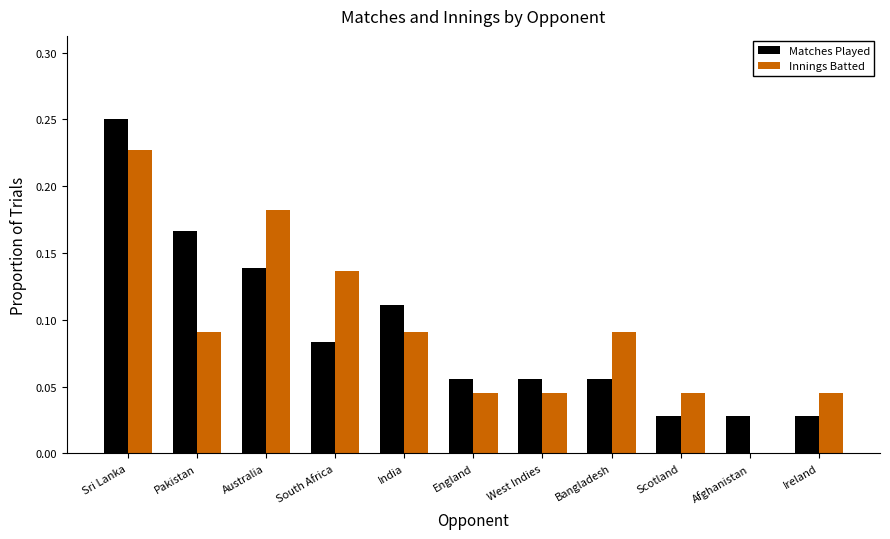

What is the sum of all Matches Played values?

1.0